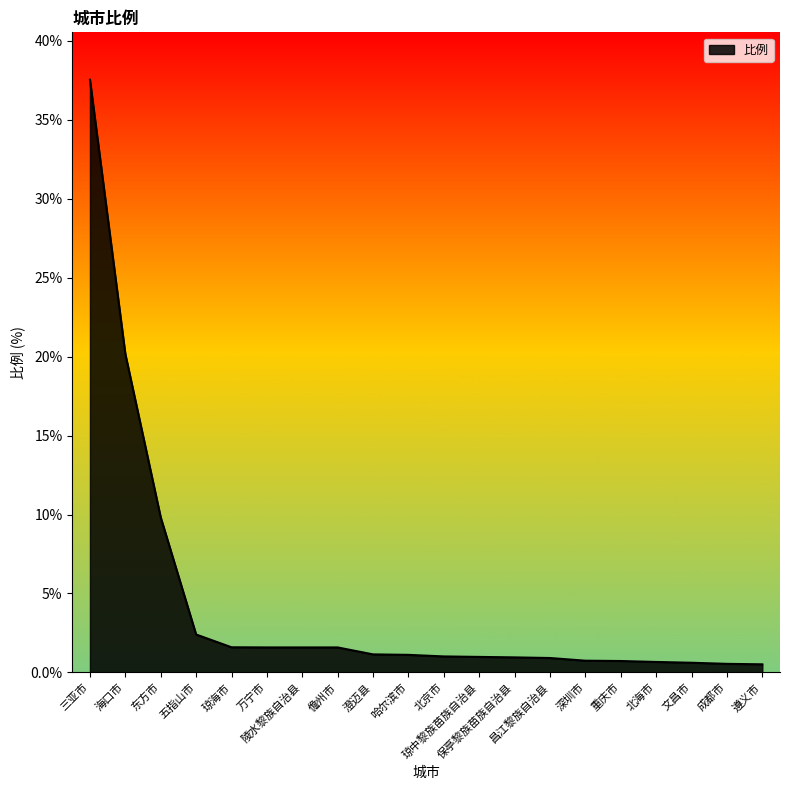

Does the chart display data point markers on the line(s)?

No